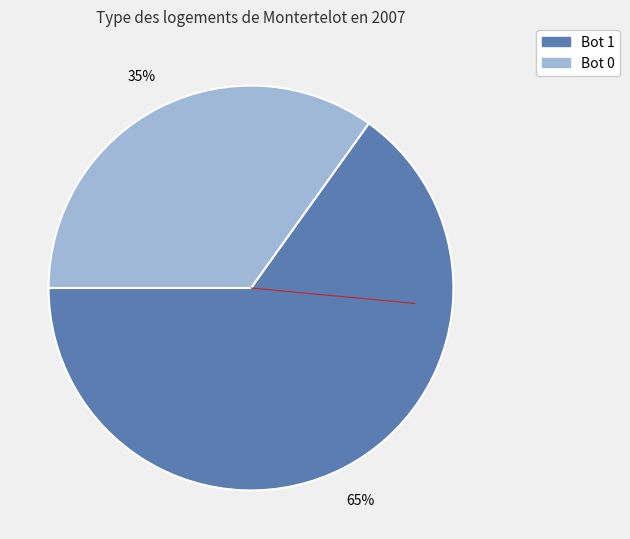

To the nearest percent, what is the average slice percentage?

50%